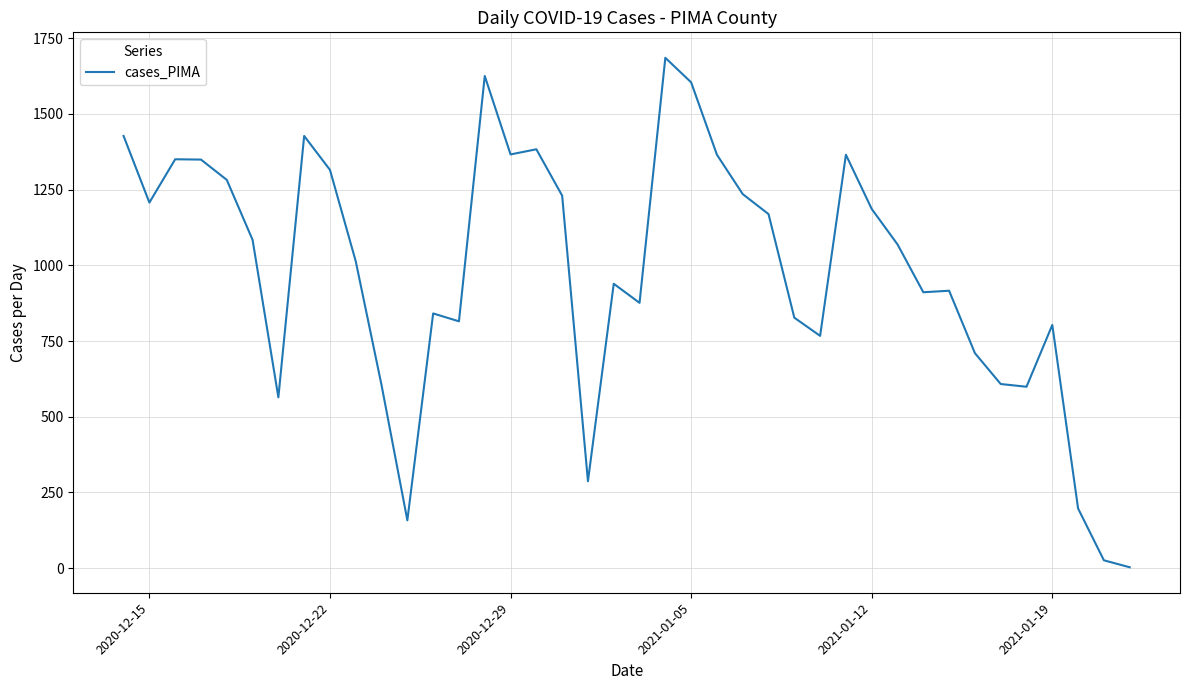

What is the greatest value displayed?

1685